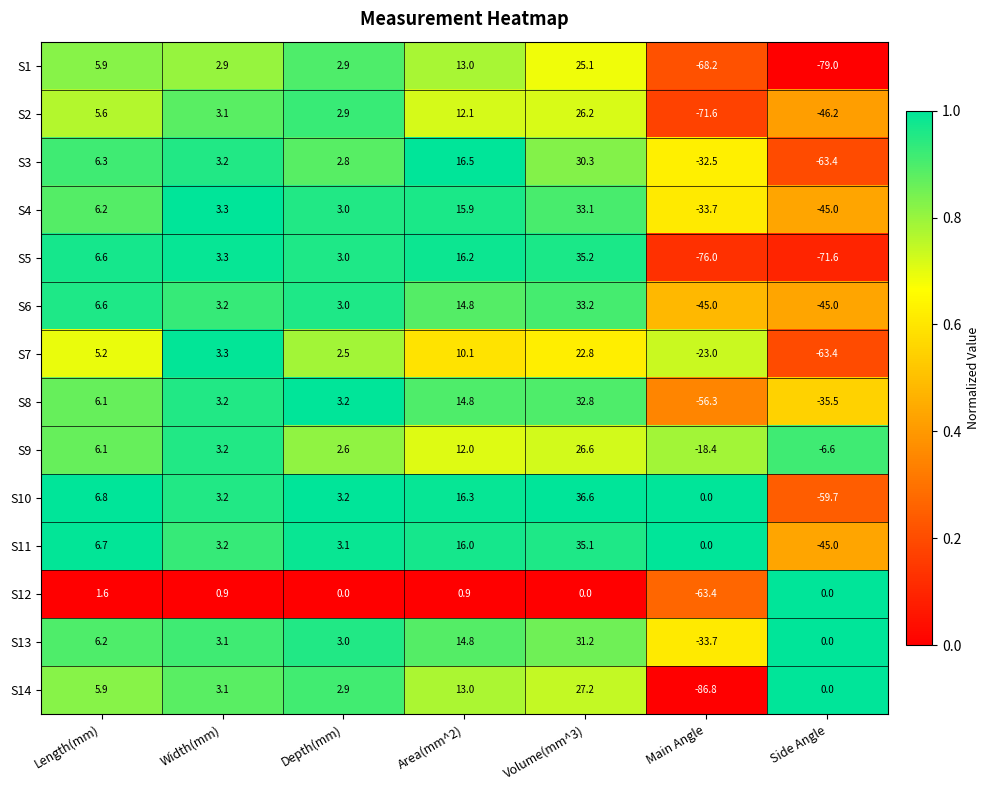

What is the total value across all series at Depth(mm)?

38.1